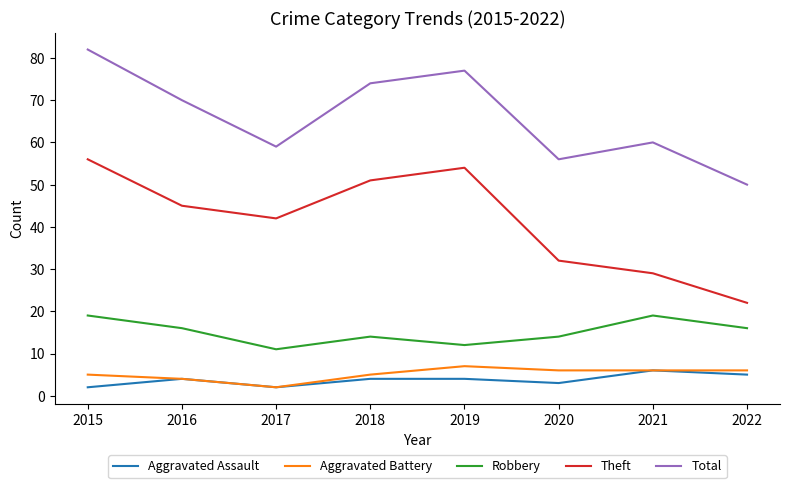

The value of Theft at 2016 is 45. True or false?

True